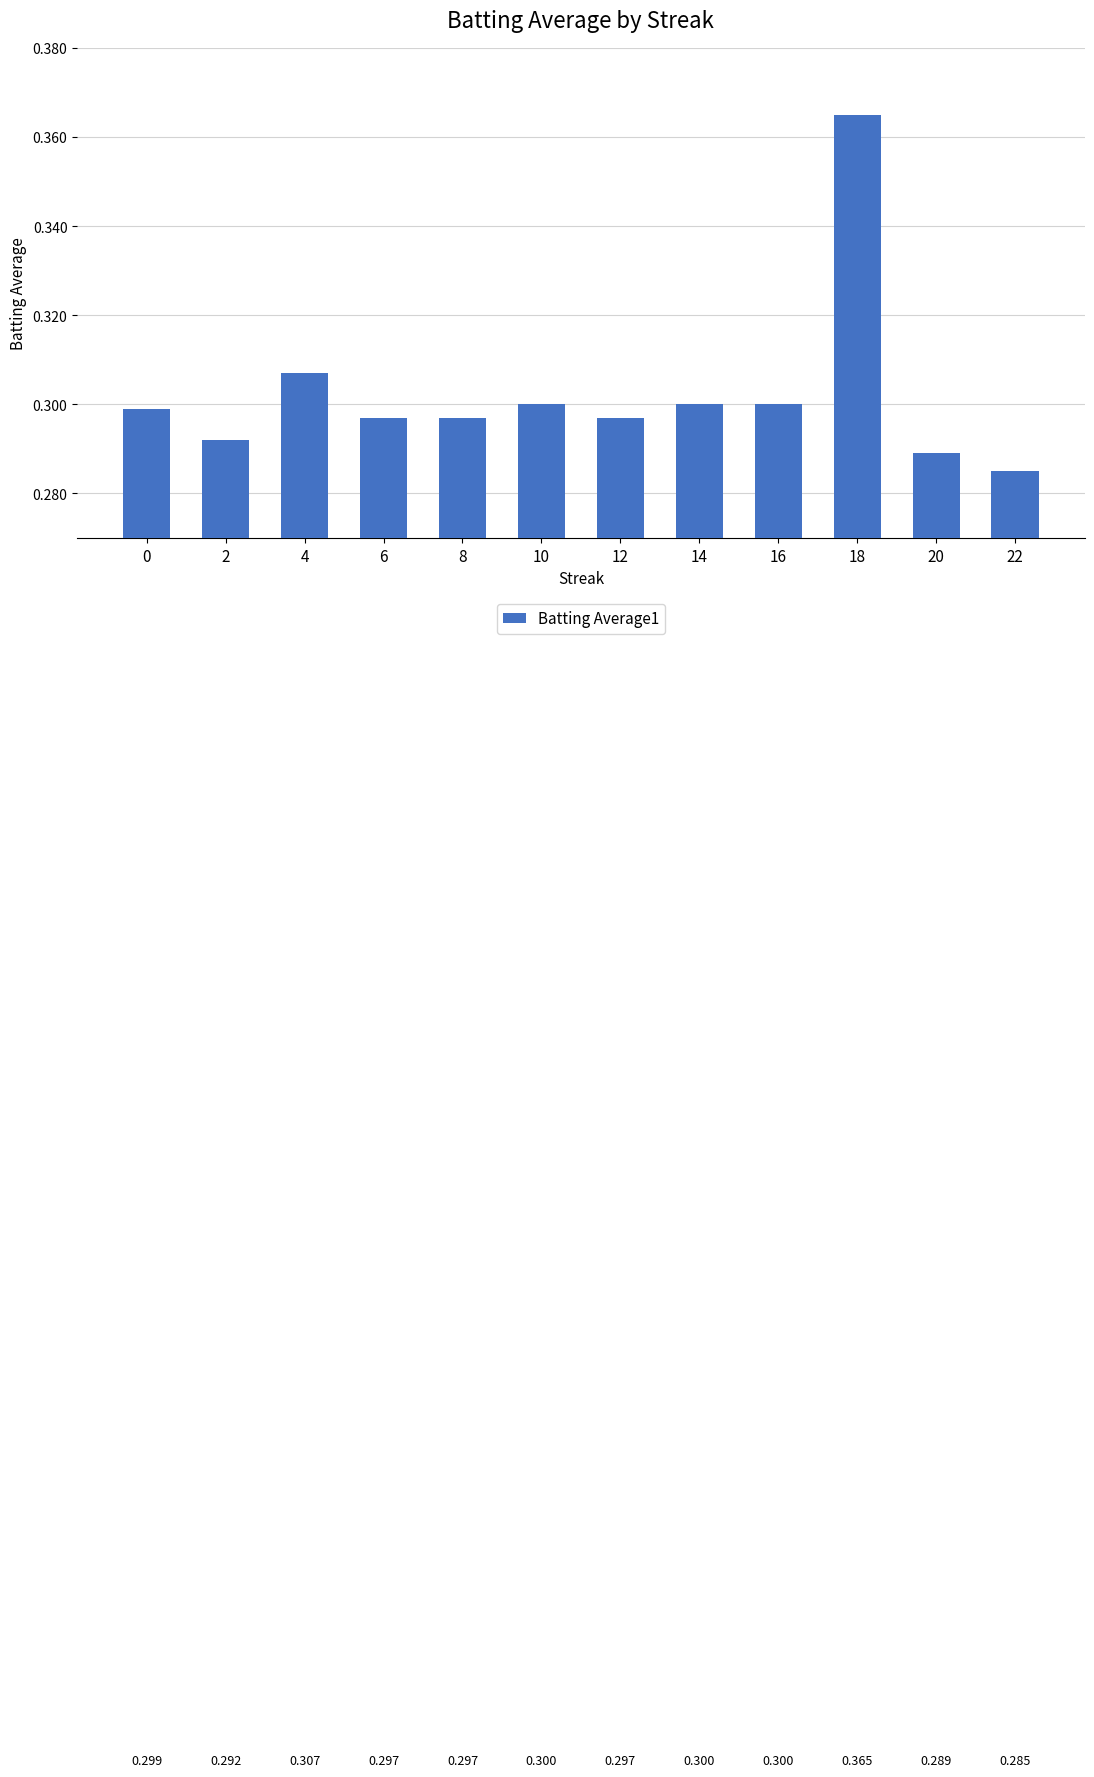

Is it true that the value at 18 is 0.4?

True